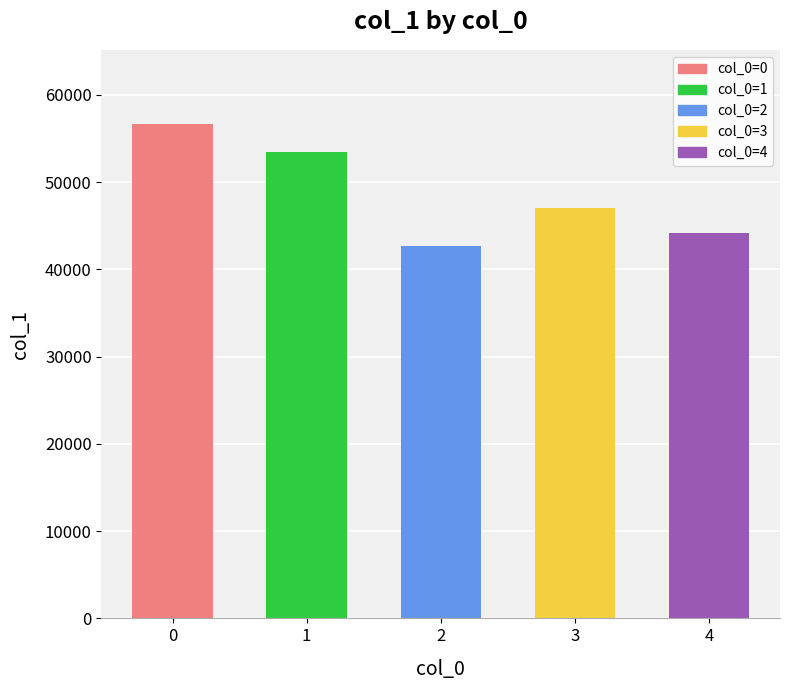

Where is the data nearest to the value 49683?

3